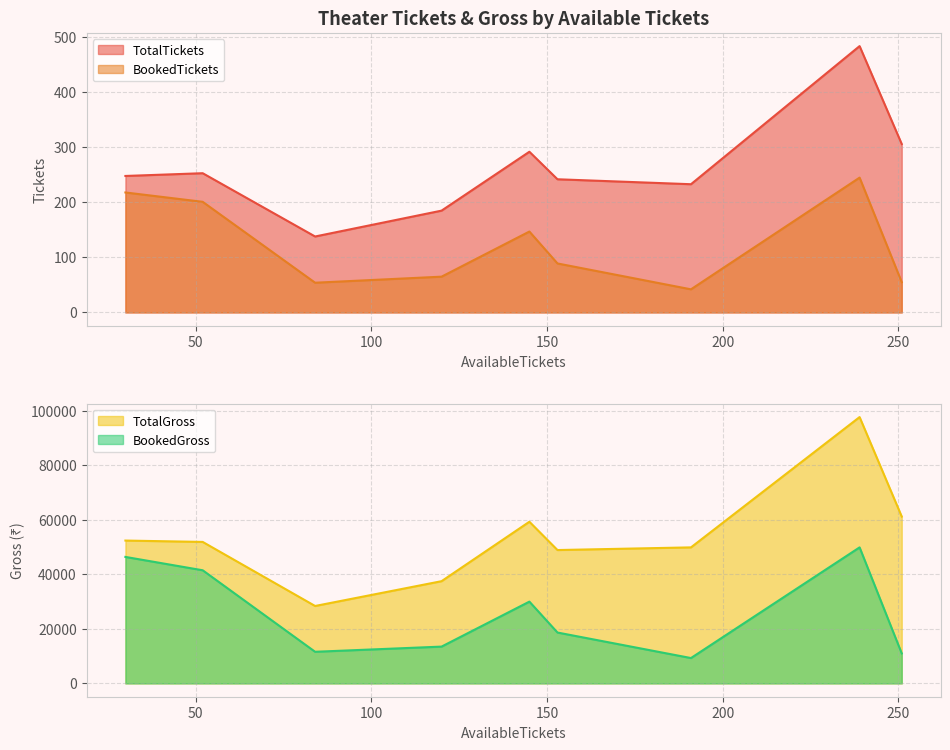

How many interior local valleys does the TotalGross series have?

2